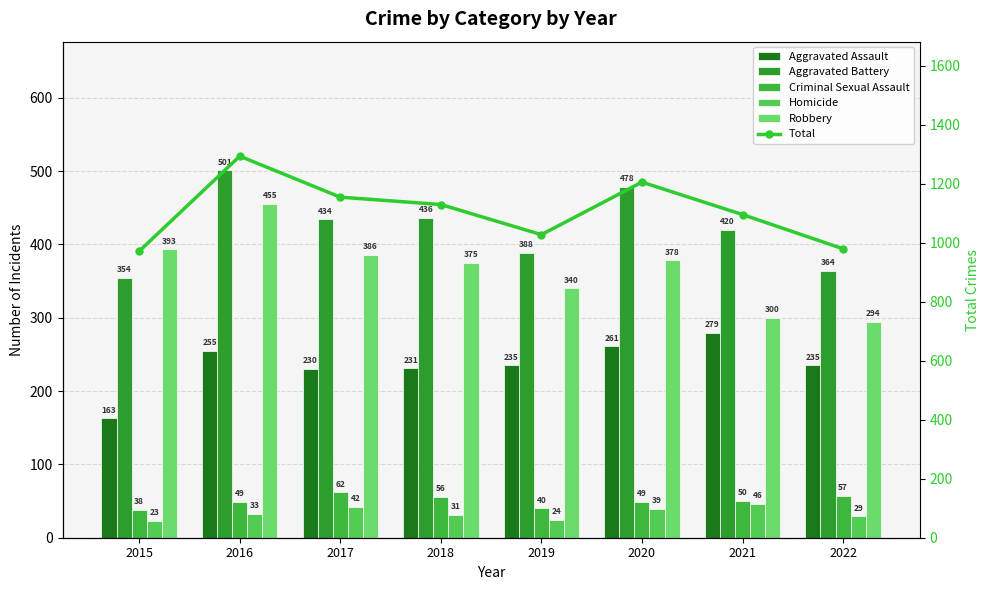

Which series has the widest spread of values?

Total